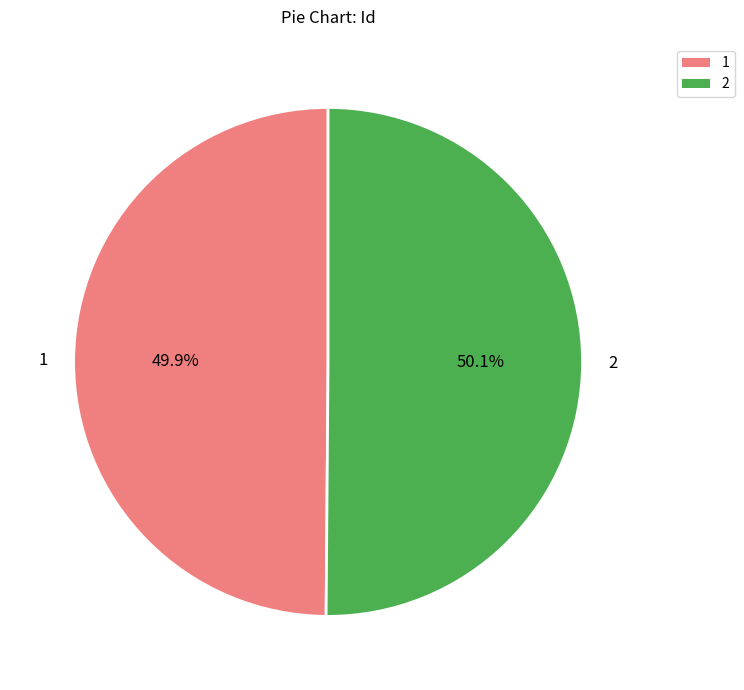

Is it true that 1 is 50% of the pie?

True